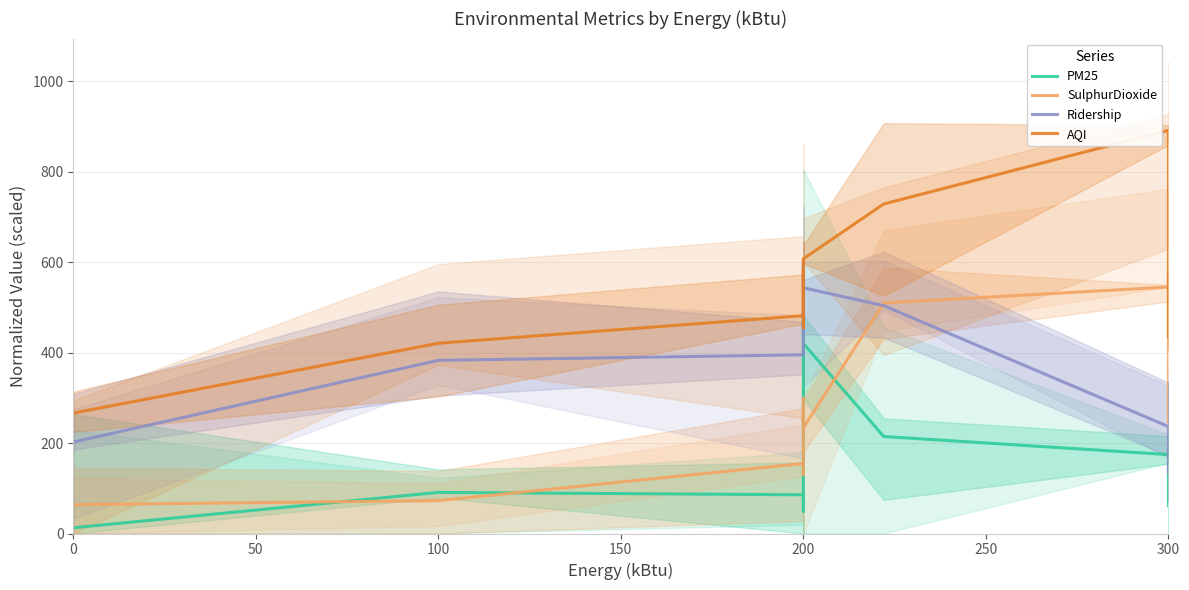

True or false: Ridership and PM25 cross at least once.

False